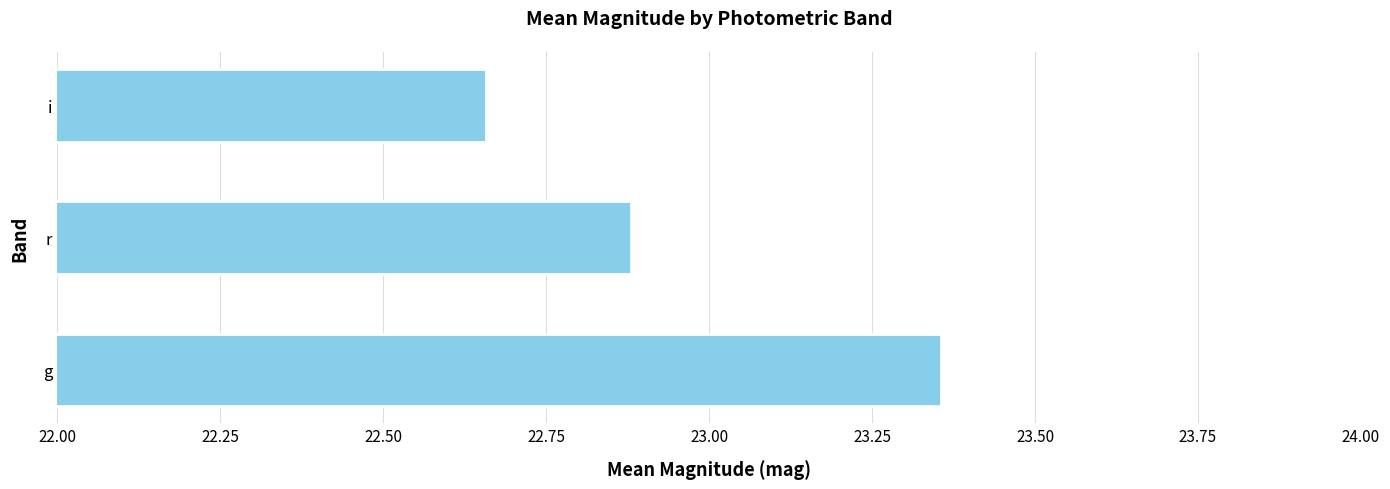

Rank the categories by value from highest to lowest.

g, r, i